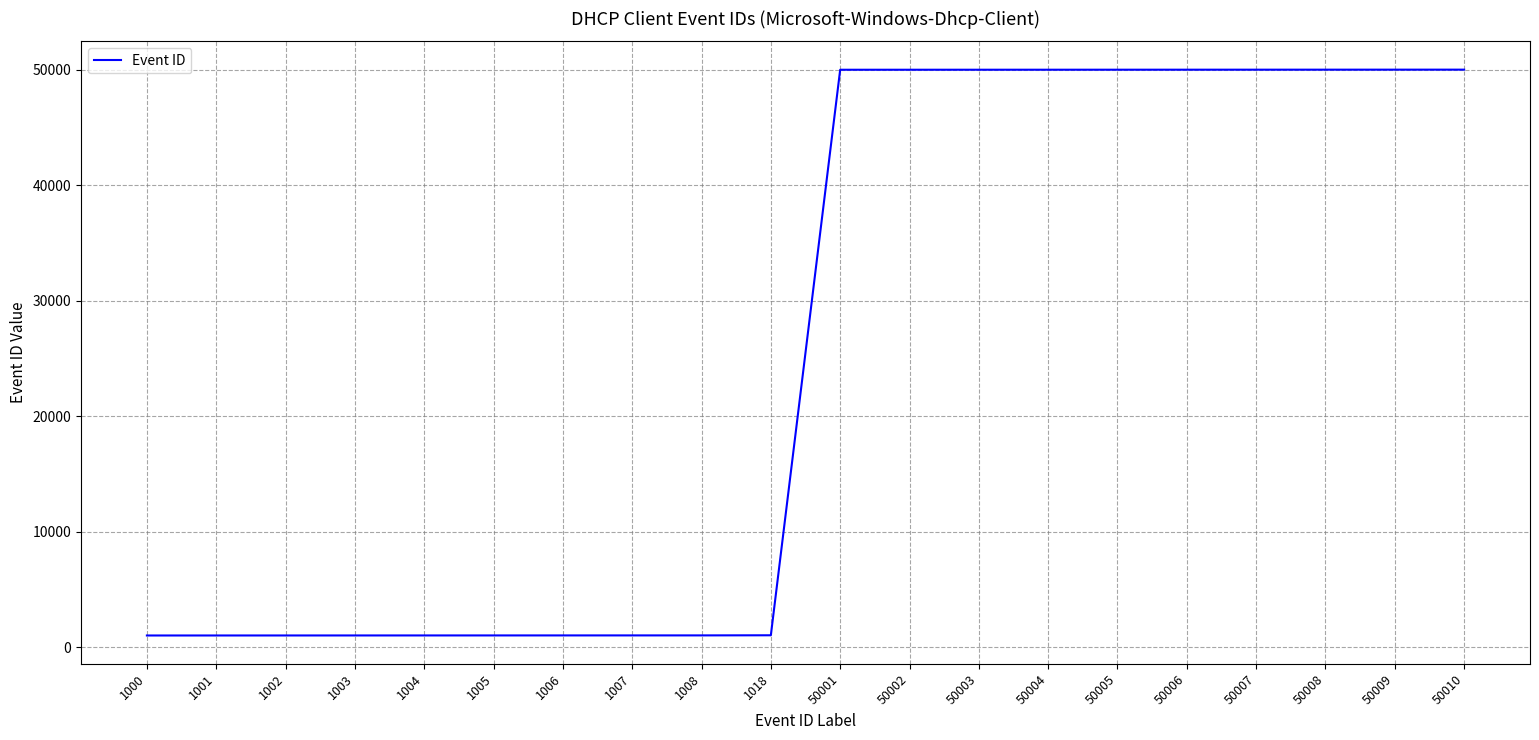

True or false: the data shows 50001 at 50001.

True